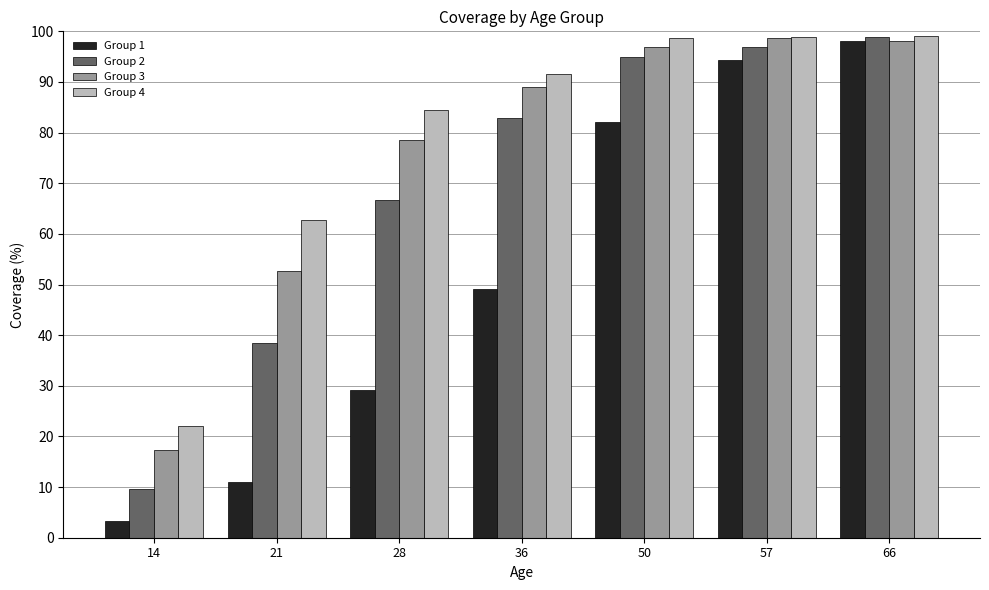

The value of Group 3 at 14 is 17.2. True or false?

True